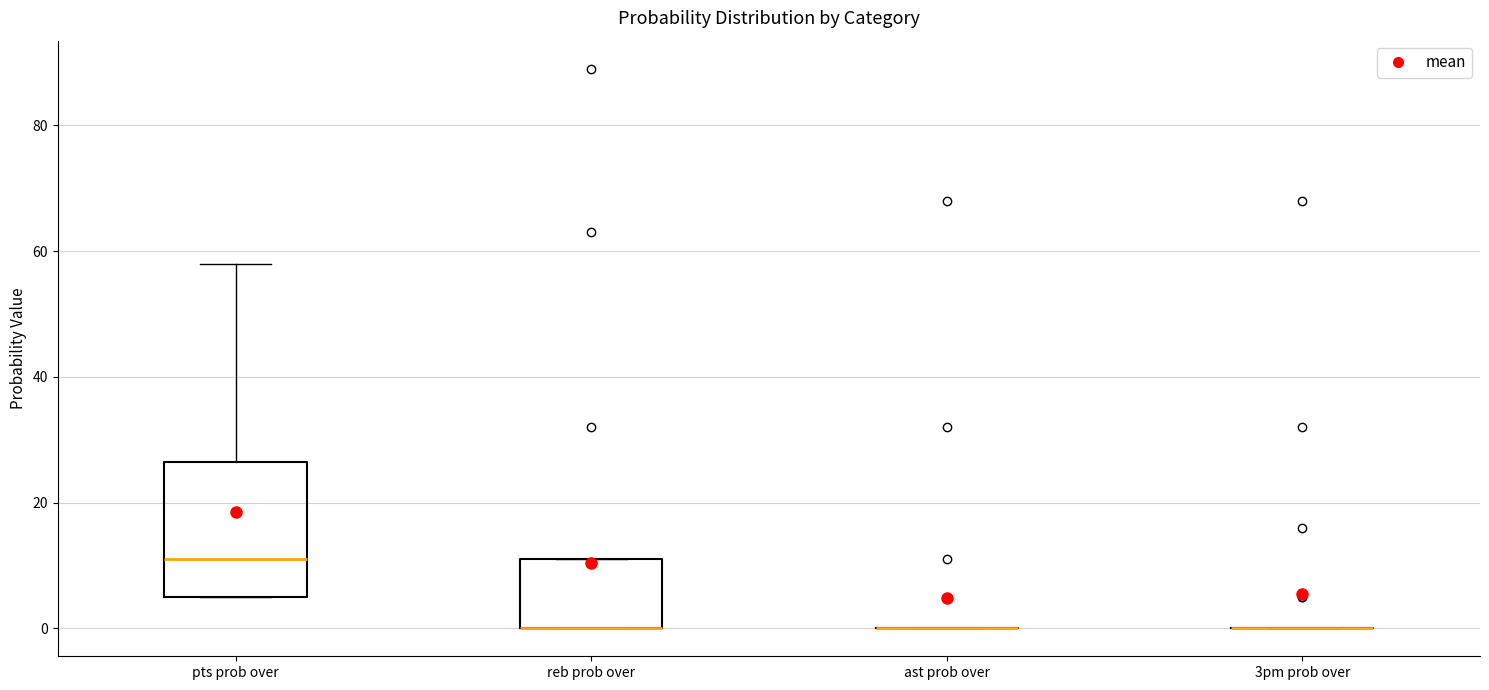

Which box is the tallest, from its lower edge to its upper edge?

pts prob over